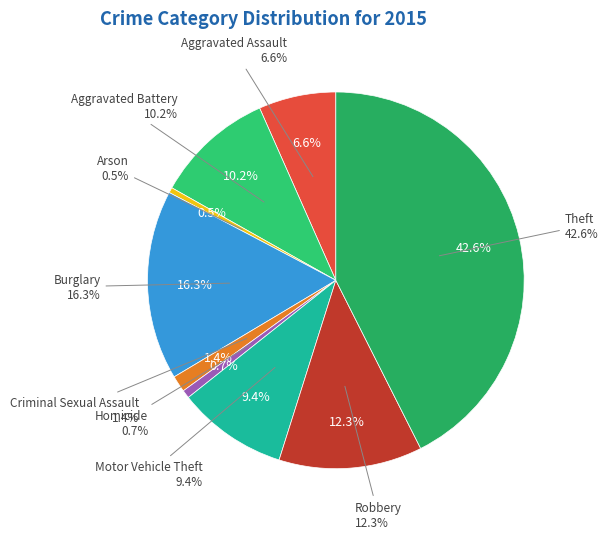

Combined, do Robbery and Arson account for over 50%?

No